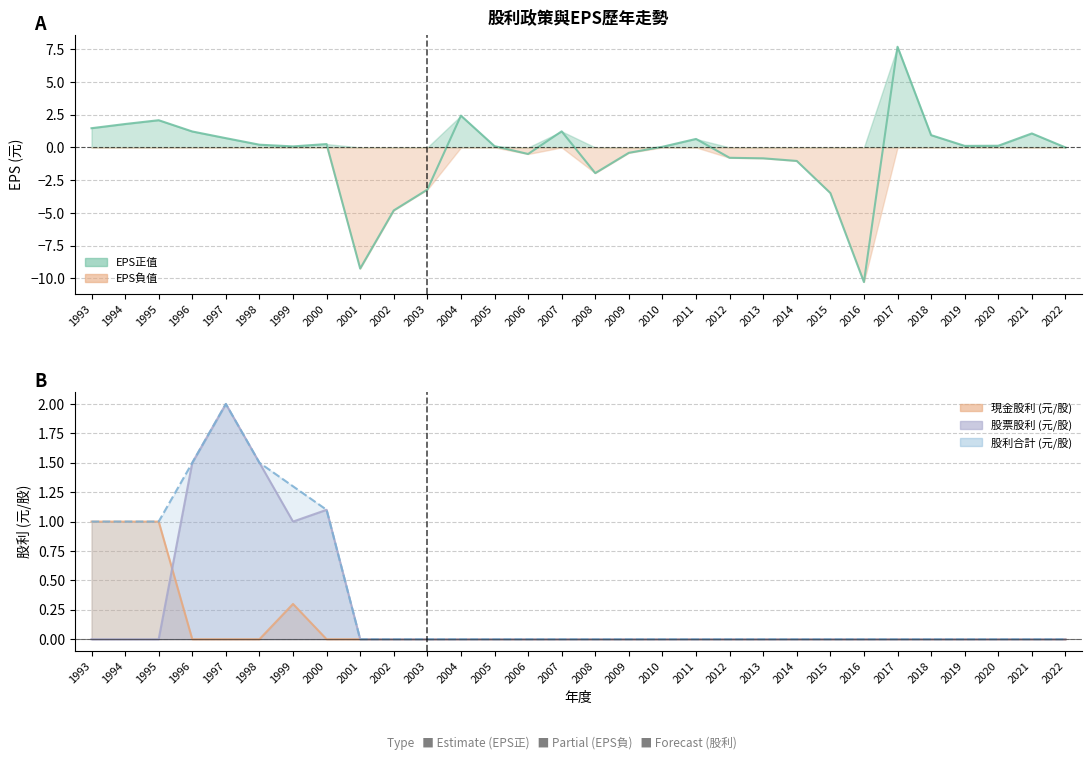

How many intersections are there between 現金股利 (元/股) and 股票股利 (元/股)?

1